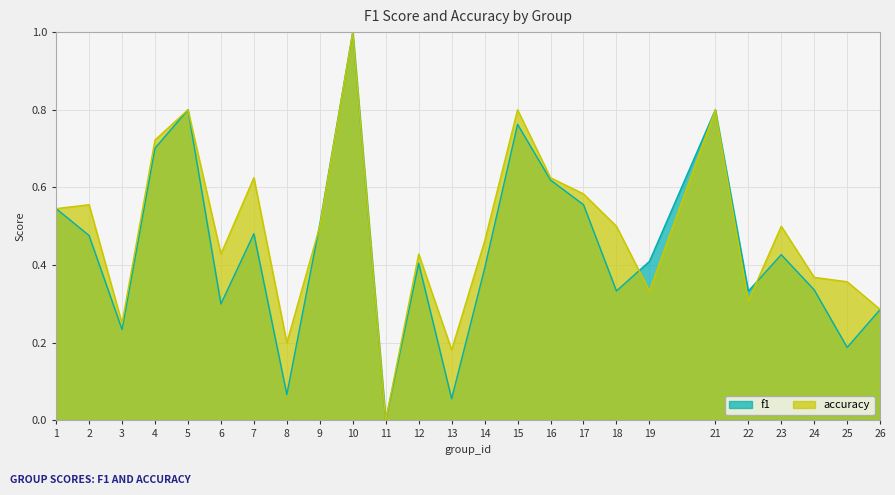

How many lines are shown in the chart?

2